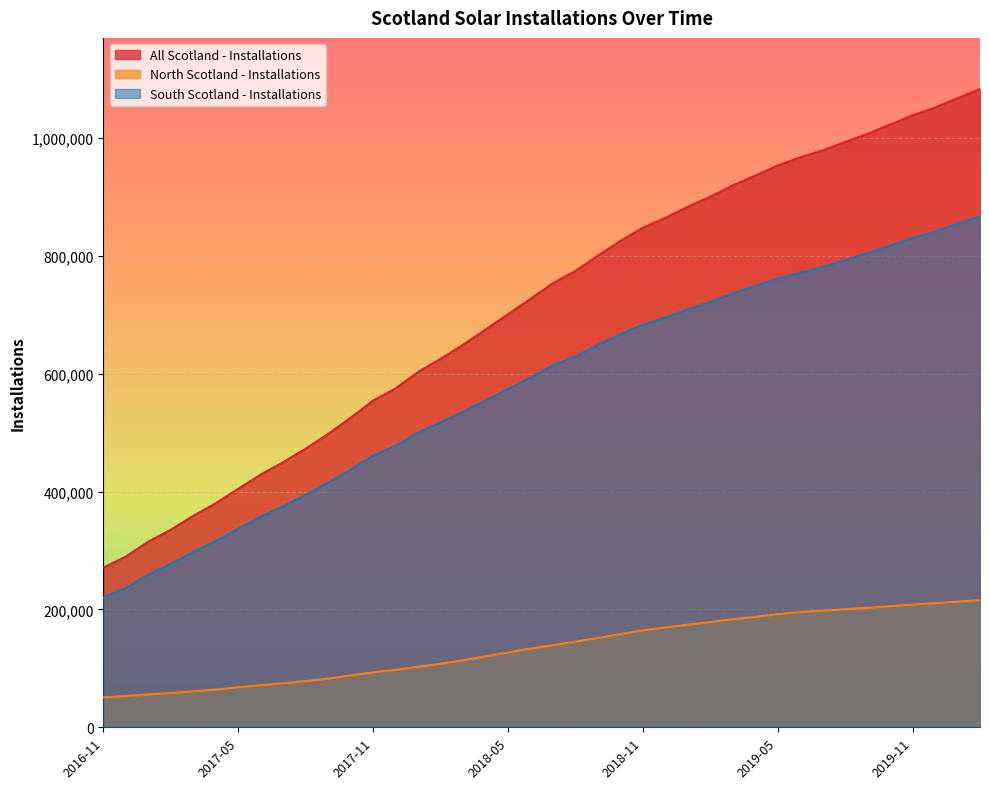

Which has a higher value, 2019-04 or 2019-07?

2019-07